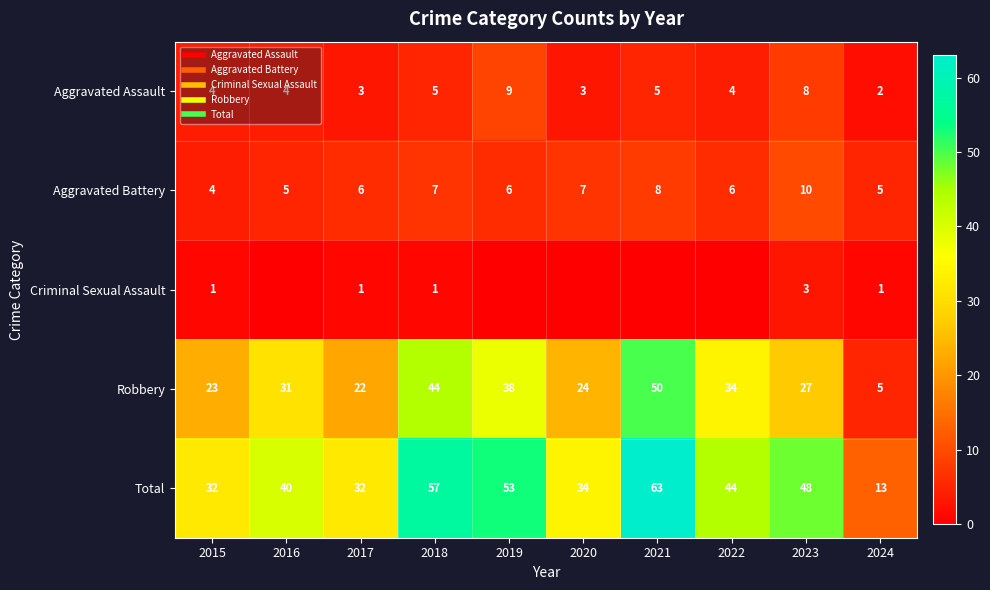

At which label does Criminal Sexual Assault reach its peak?

2023